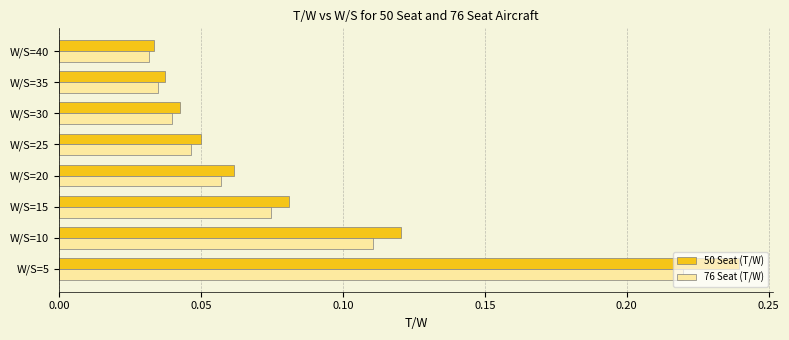

At how many categories does at least one series exceed 0?

8